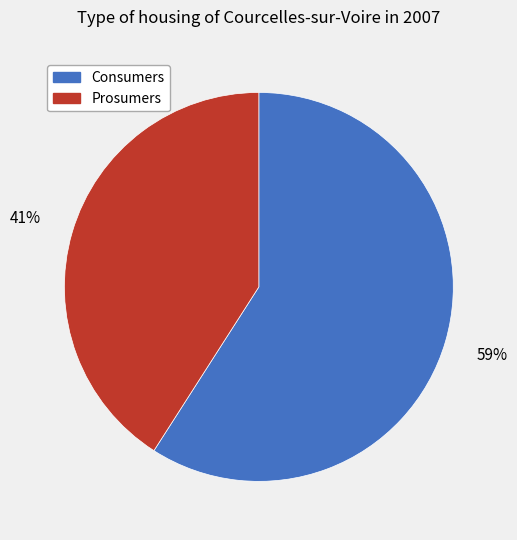

What percentage is the Prosumers slice, to the nearest percent?

41%